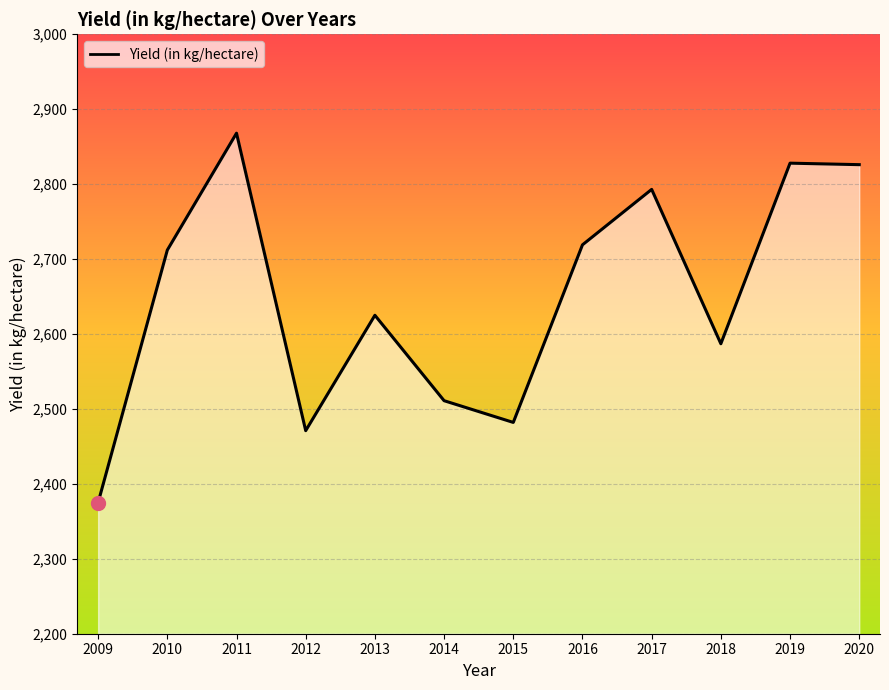

How many lines are shown in the chart?

1